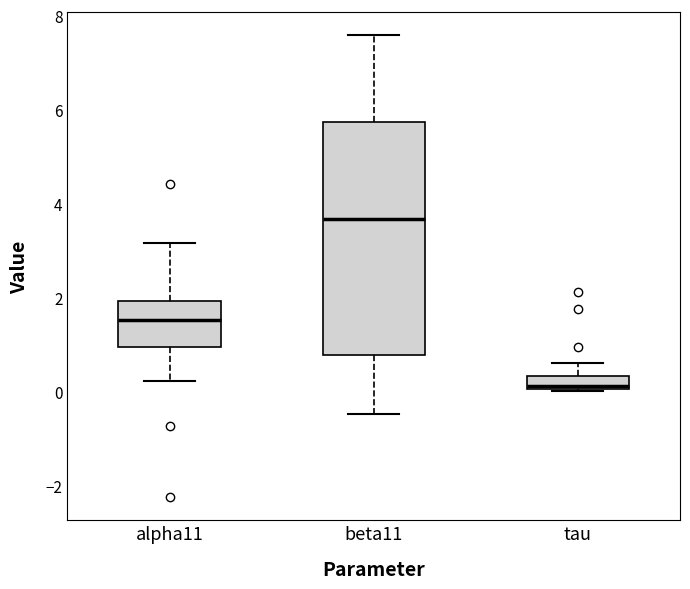

Which box is the tallest, from its lower edge to its upper edge?

beta11